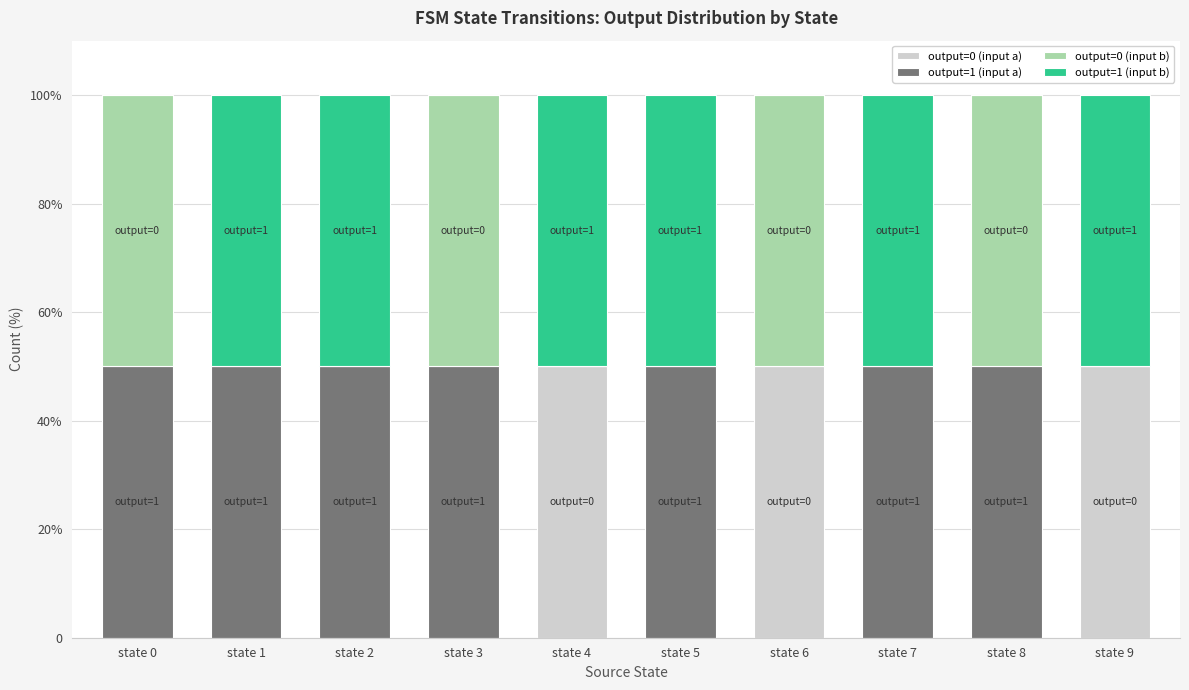

At which category is the sum across all series the highest?

state 0